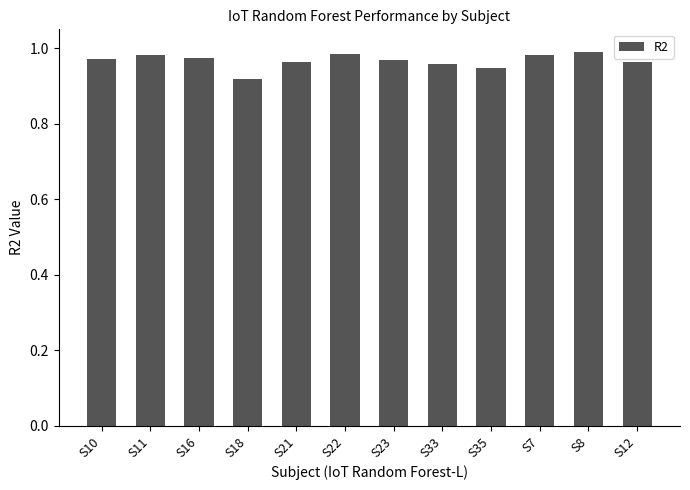

How many values are between 0 and 1?

12